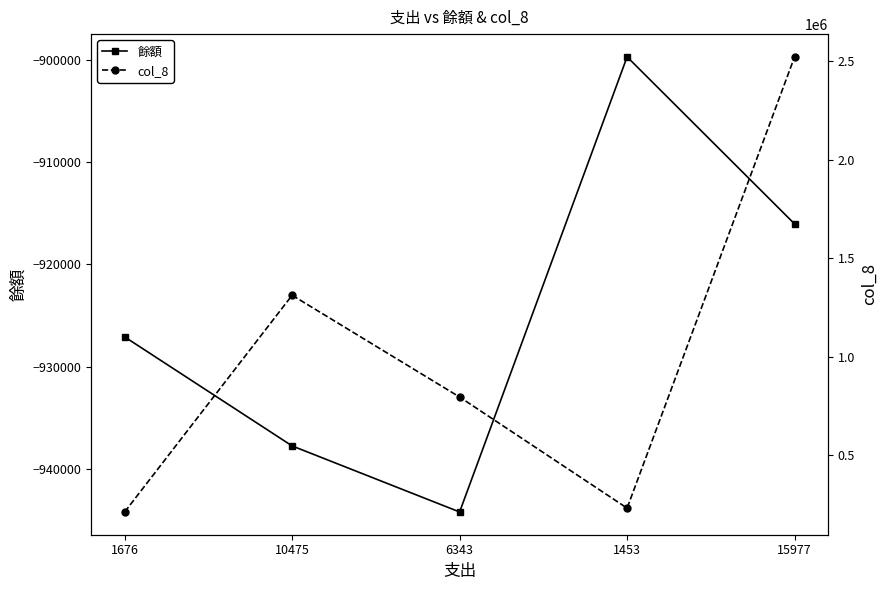

What is the difference between the maximum and minimum values in the col_8 series?

2313625